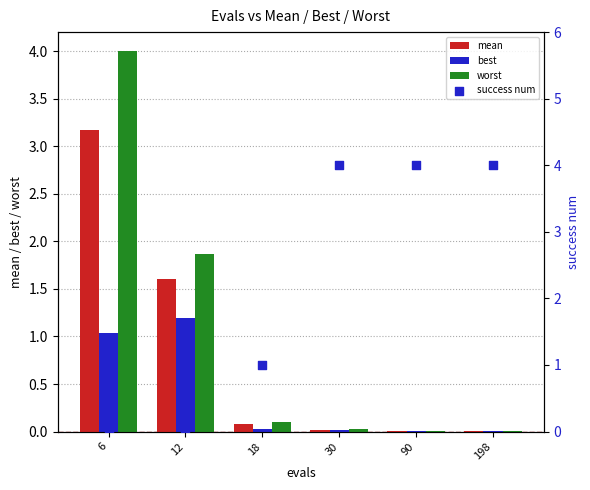

At which category is the sum across all series the highest?

6